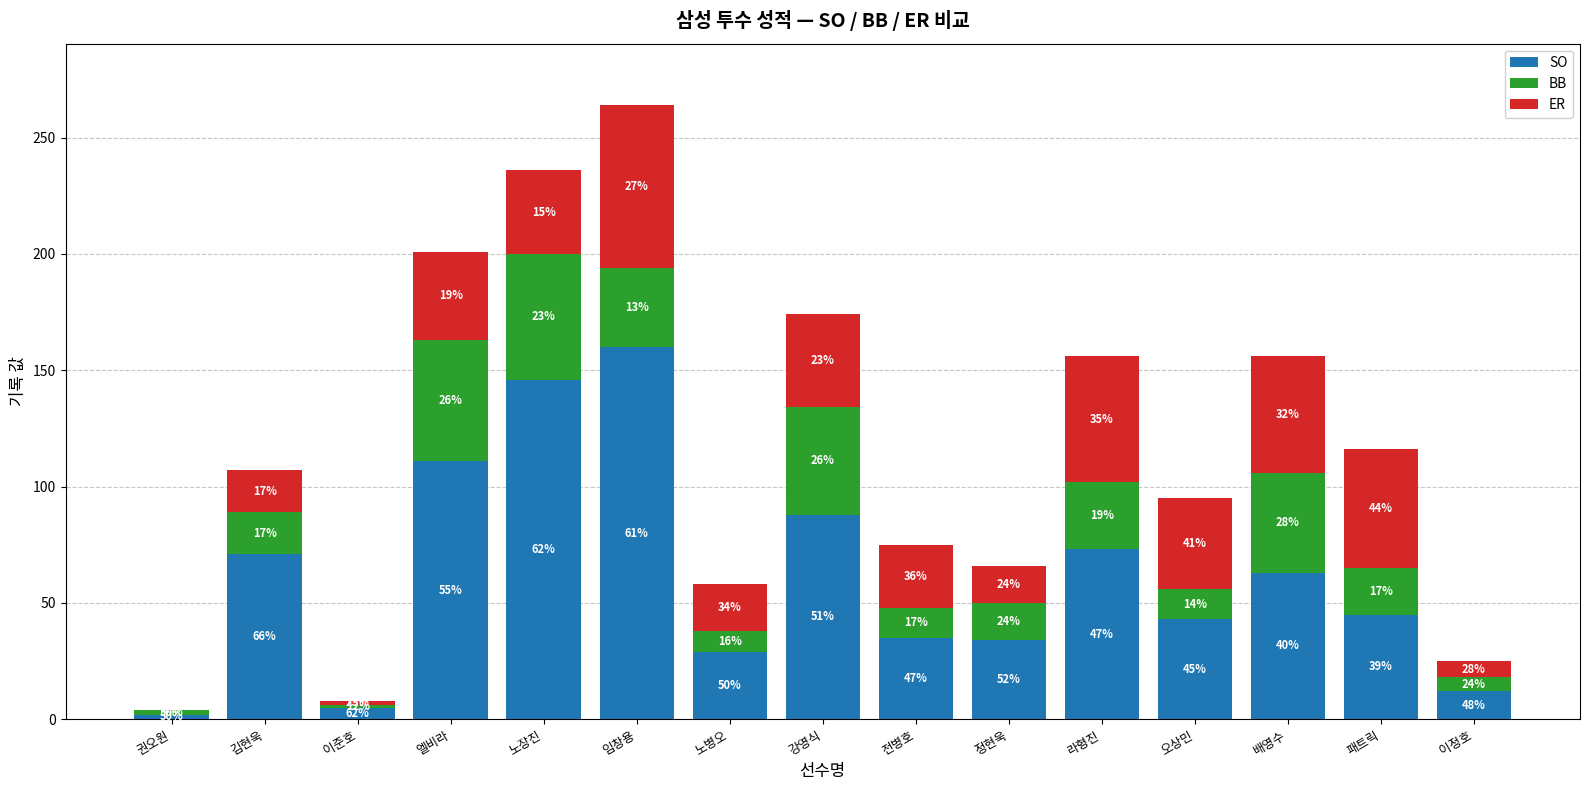

What is the label of the 9th bar from the right?

노병오